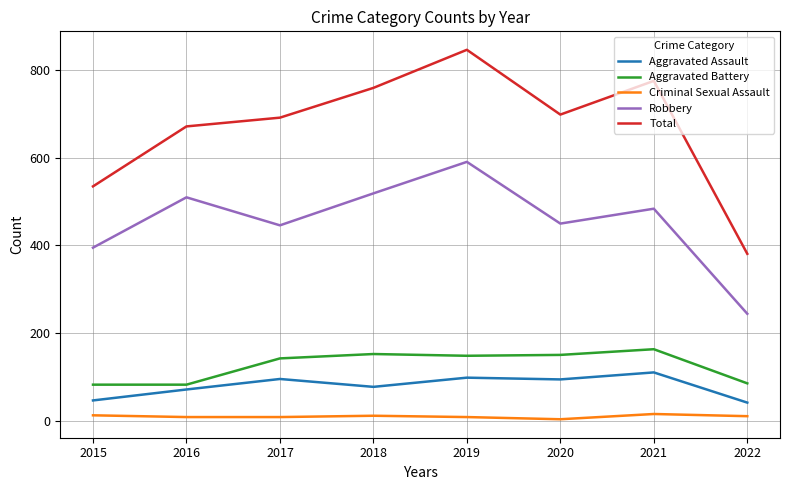

What is the difference between the second highest and second lowest values in the Total series?

241